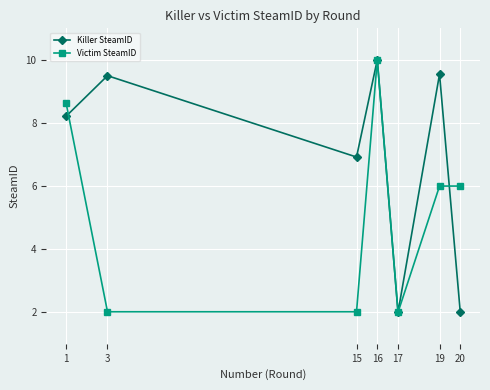

At which label does Victim SteamID reach its peak?

16